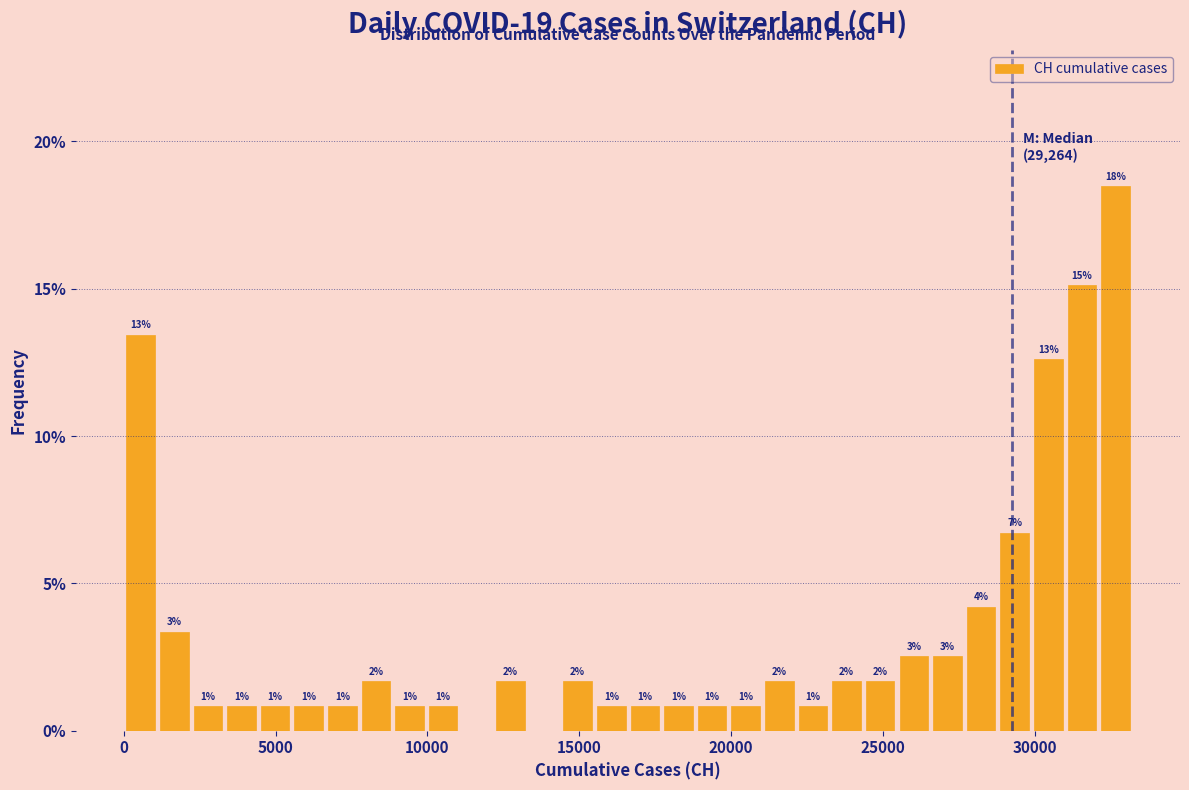

Around what value on the x-axis is the tallest bar? Give the approximate position of its centre, as read against the axis.

32500